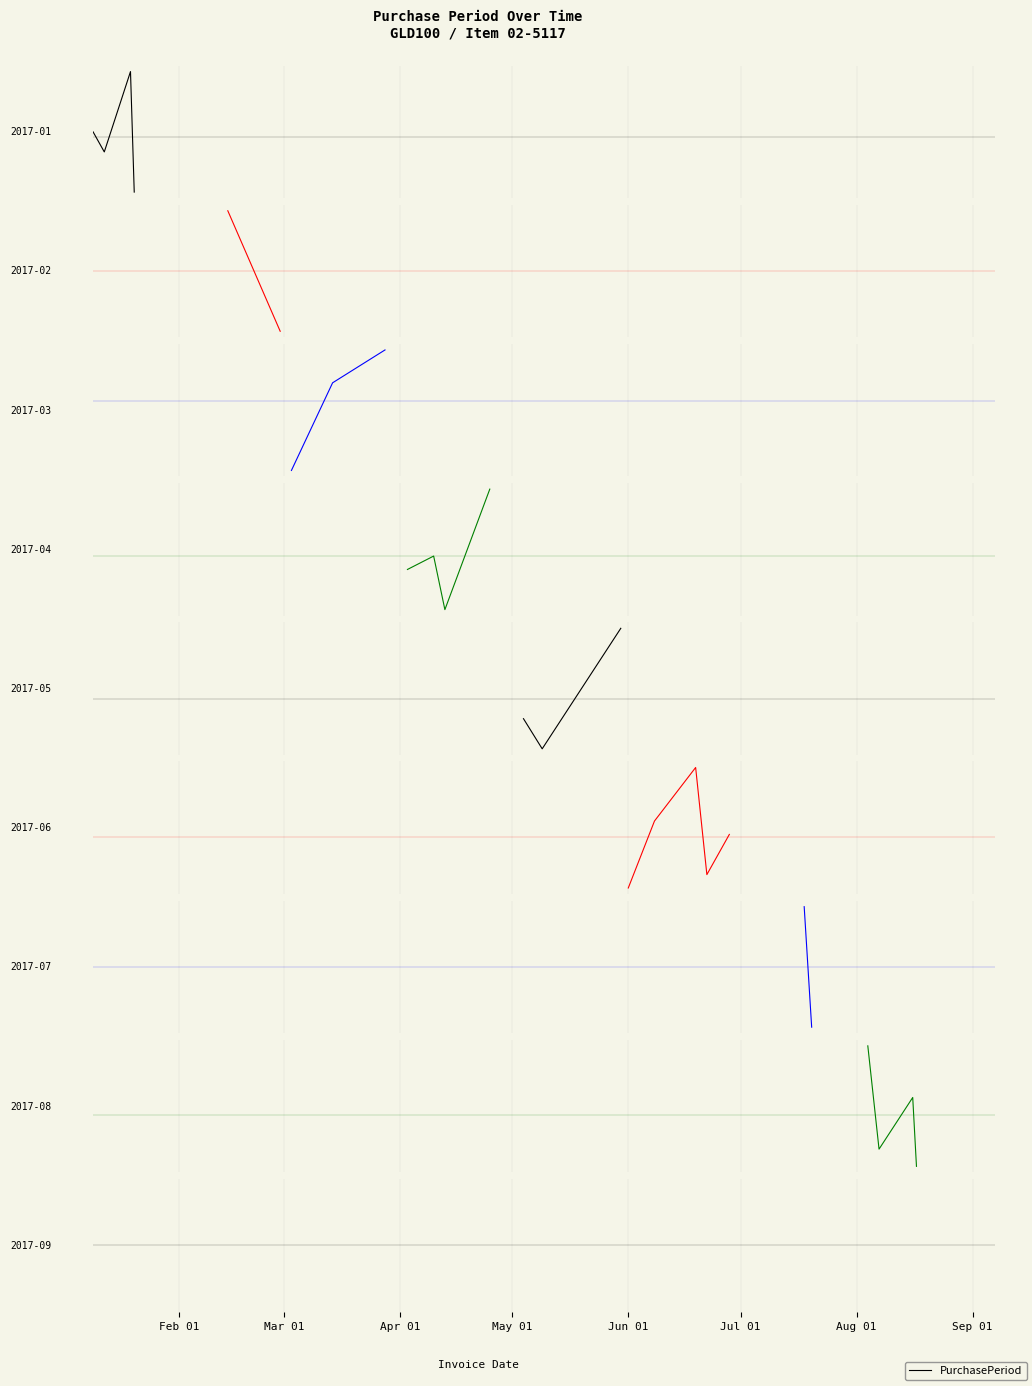

List the labels in order of value, largest first.

Feb 01, Apr 01, Mar 01, May 01